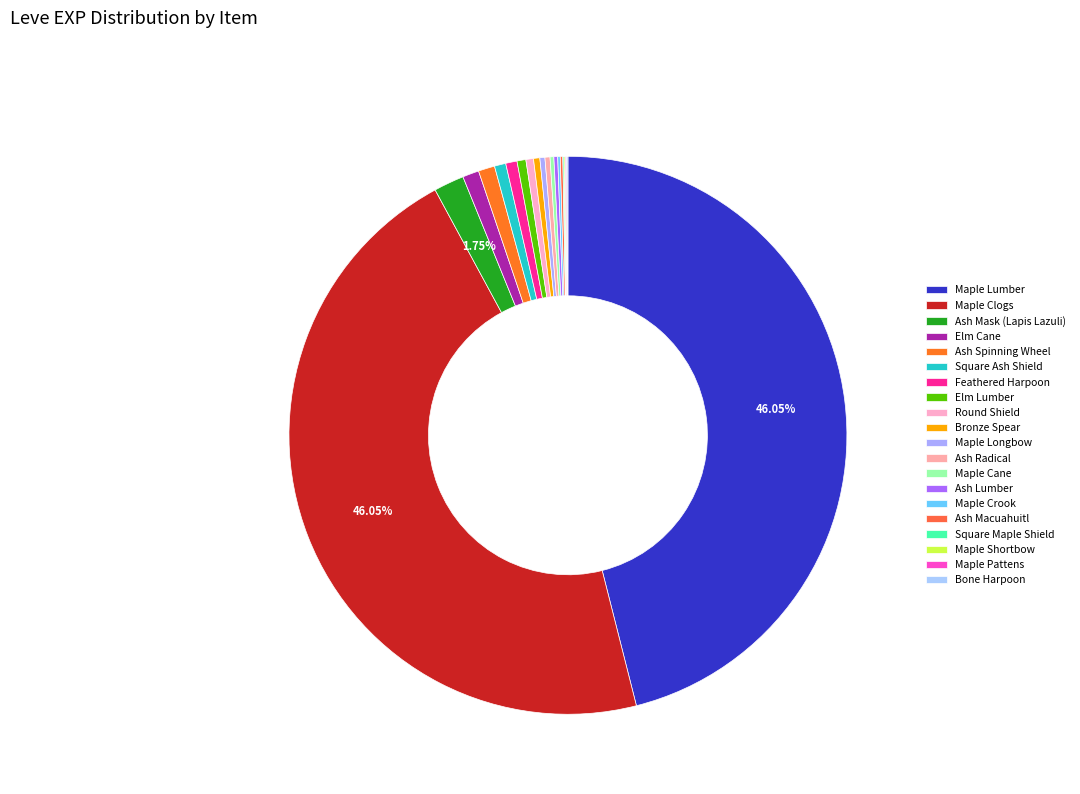

Count the number of slices in the pie.

20